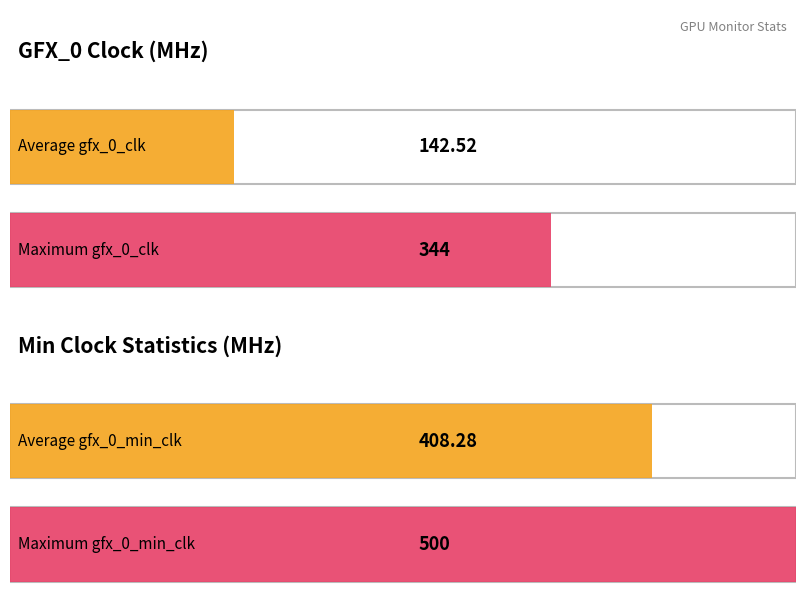

Which series has the largest range (max minus min)?

gfx_0_min_clk